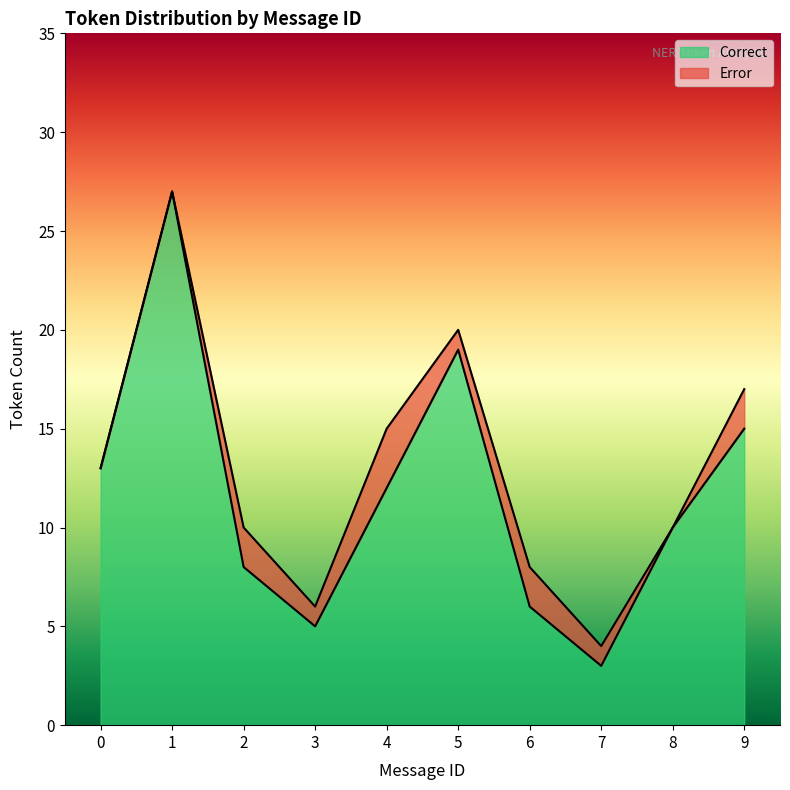

True or false: the data shows 13 at 0.

True